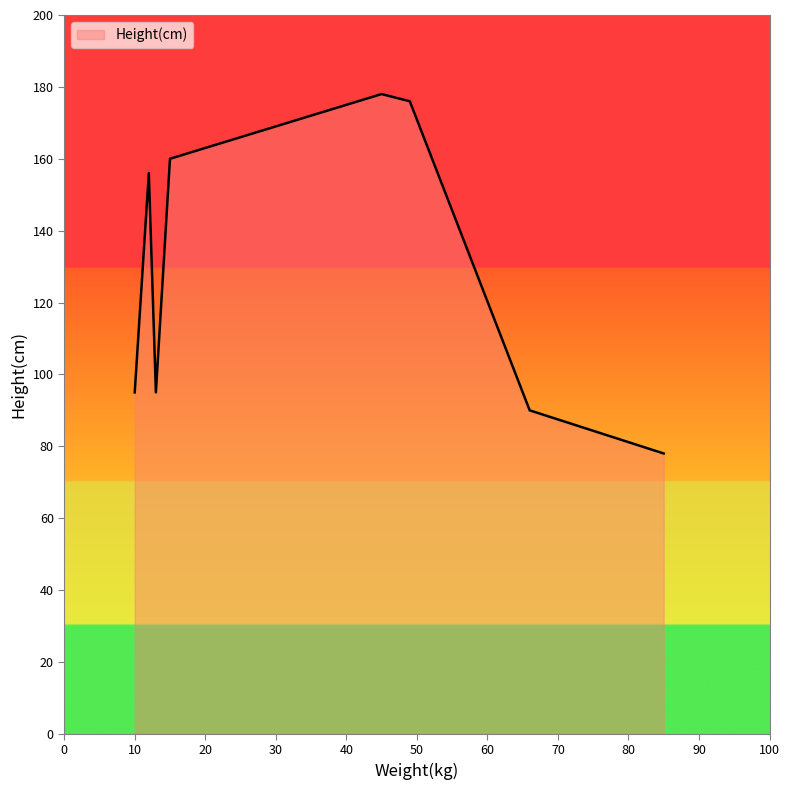

What is the sum of all values?

1028